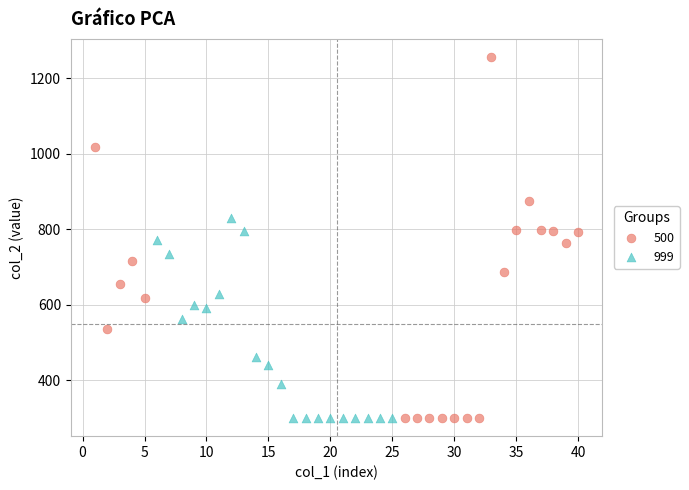

Which series has the widest spread of Y values?

500